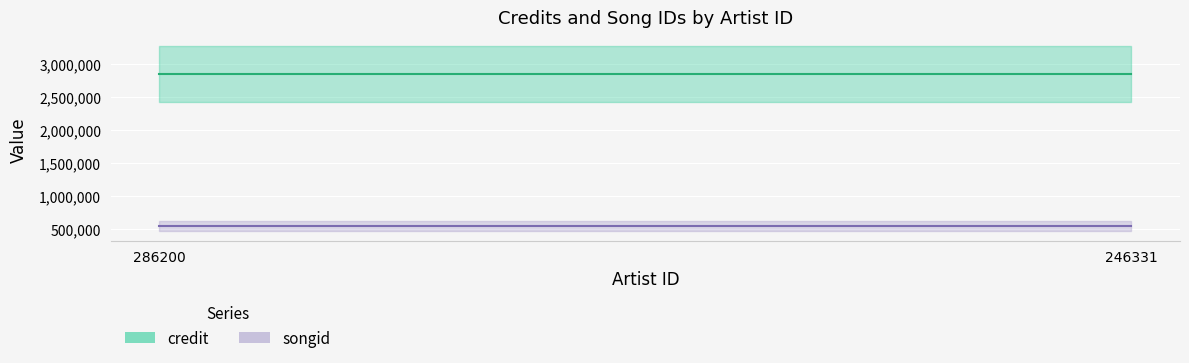

The songid series shows 833899 at 286200. True or false?

False